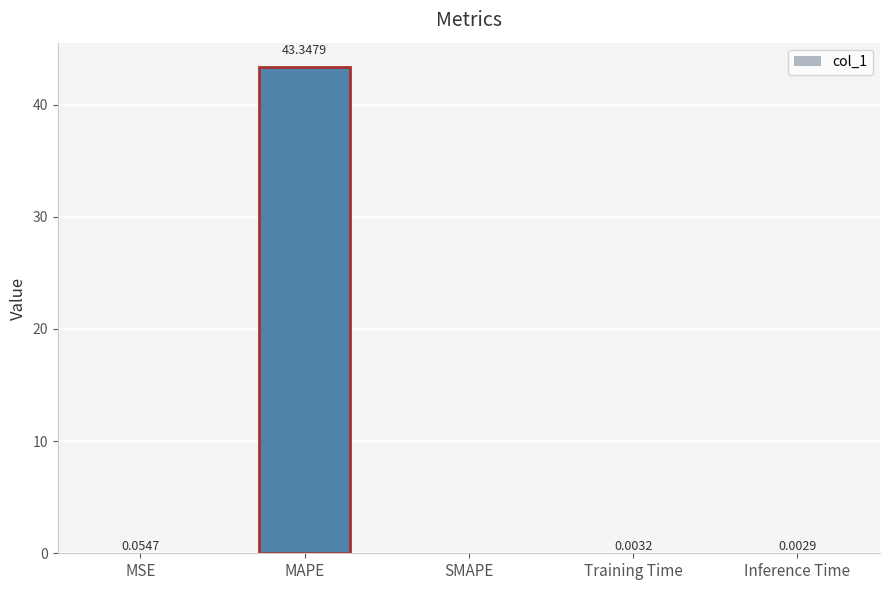

What is the sum of all values?

43.4